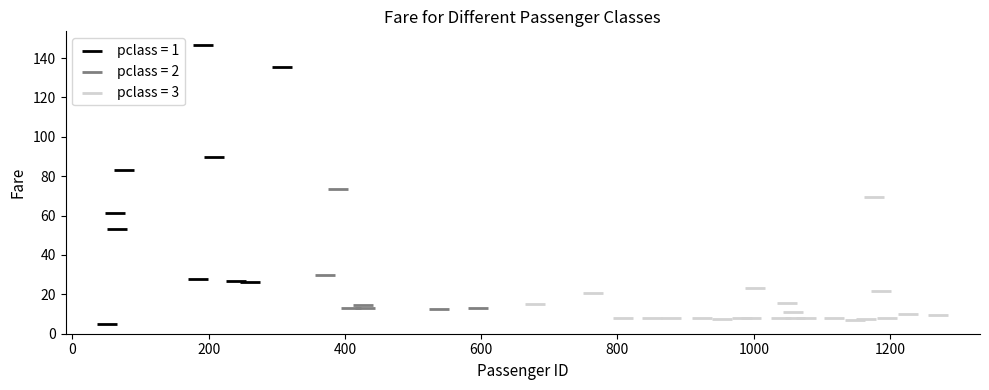

Which series has the widest spread of Y values?

pclass = 1